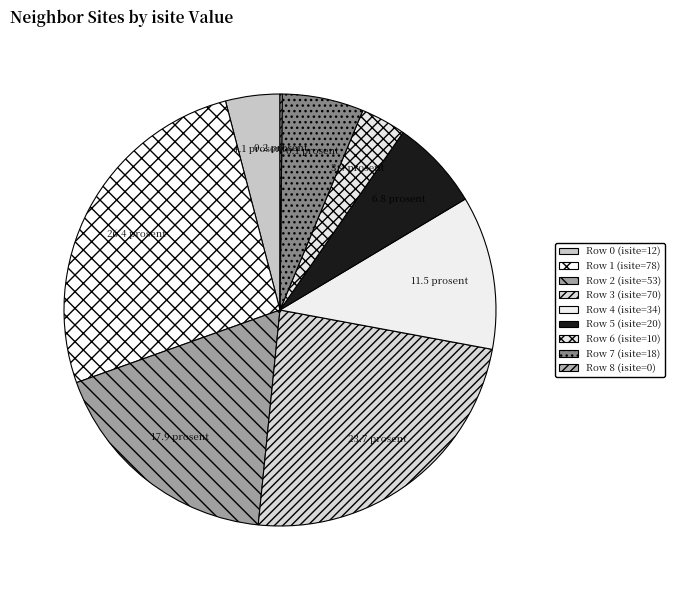

Rank the categories by value from lowest to highest.

Row 8 (isite=0), Row 6 (isite=10), Row 0 (isite=12), Row 7 (isite=18), Row 5 (isite=20), Row 4 (isite=34), Row 2 (isite=53), Row 3 (isite=70), Row 1 (isite=78)